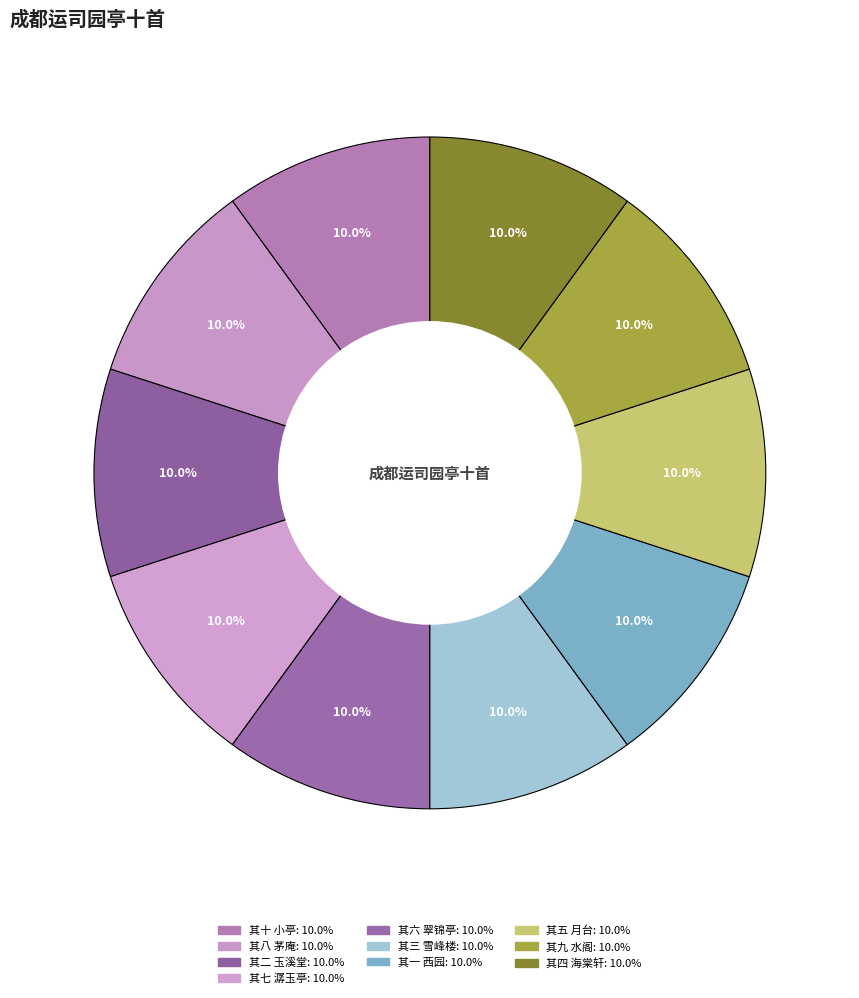

Does 其五 月台 account for over 50% of the chart?

No